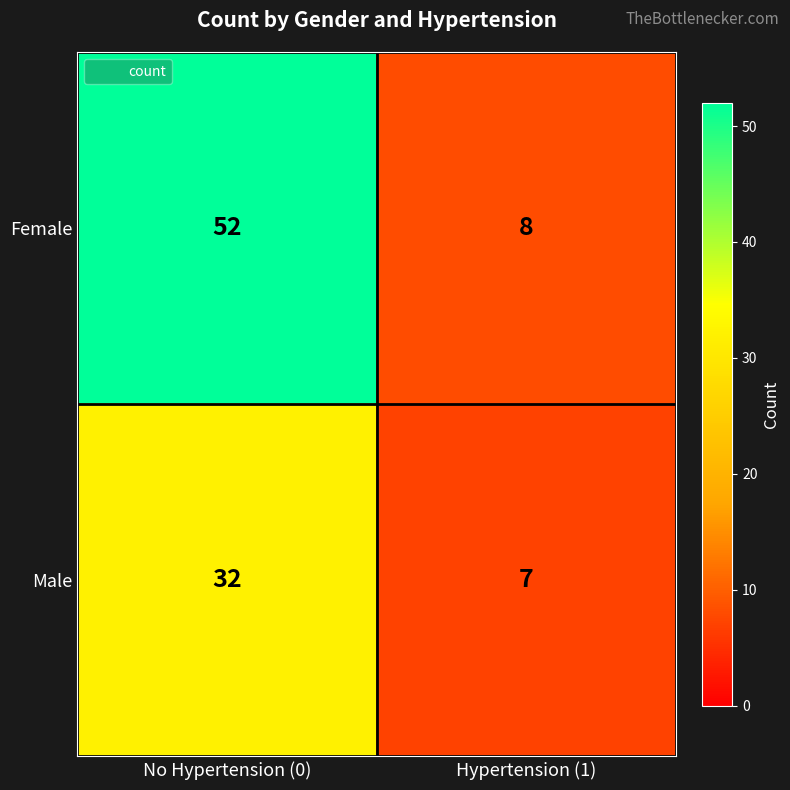

What is the spread (max minus min) of values at Hypertension (1)?

1